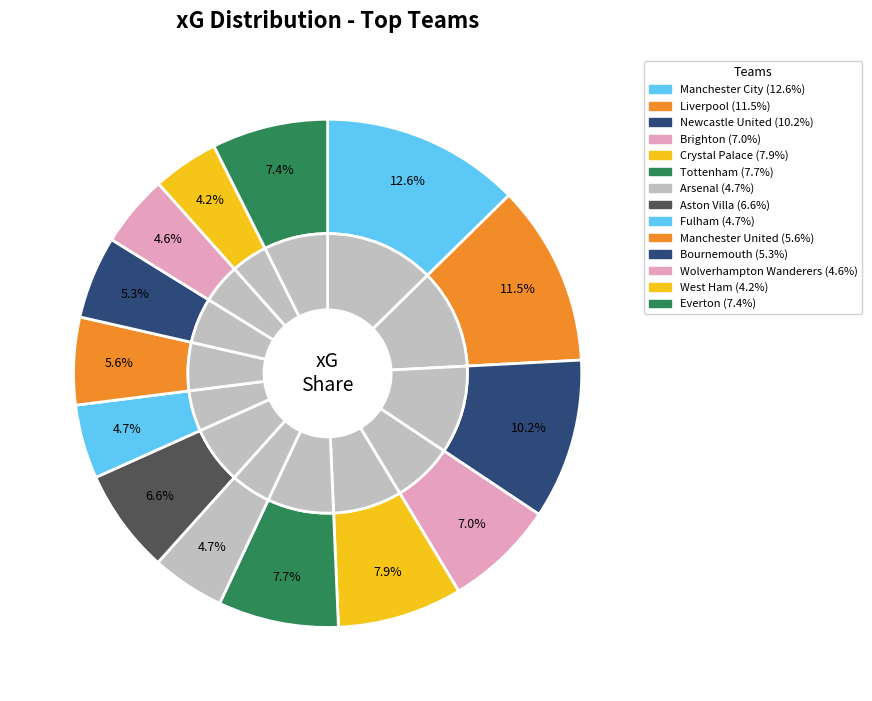

Is it true that Arsenal is 17% of the pie?

False